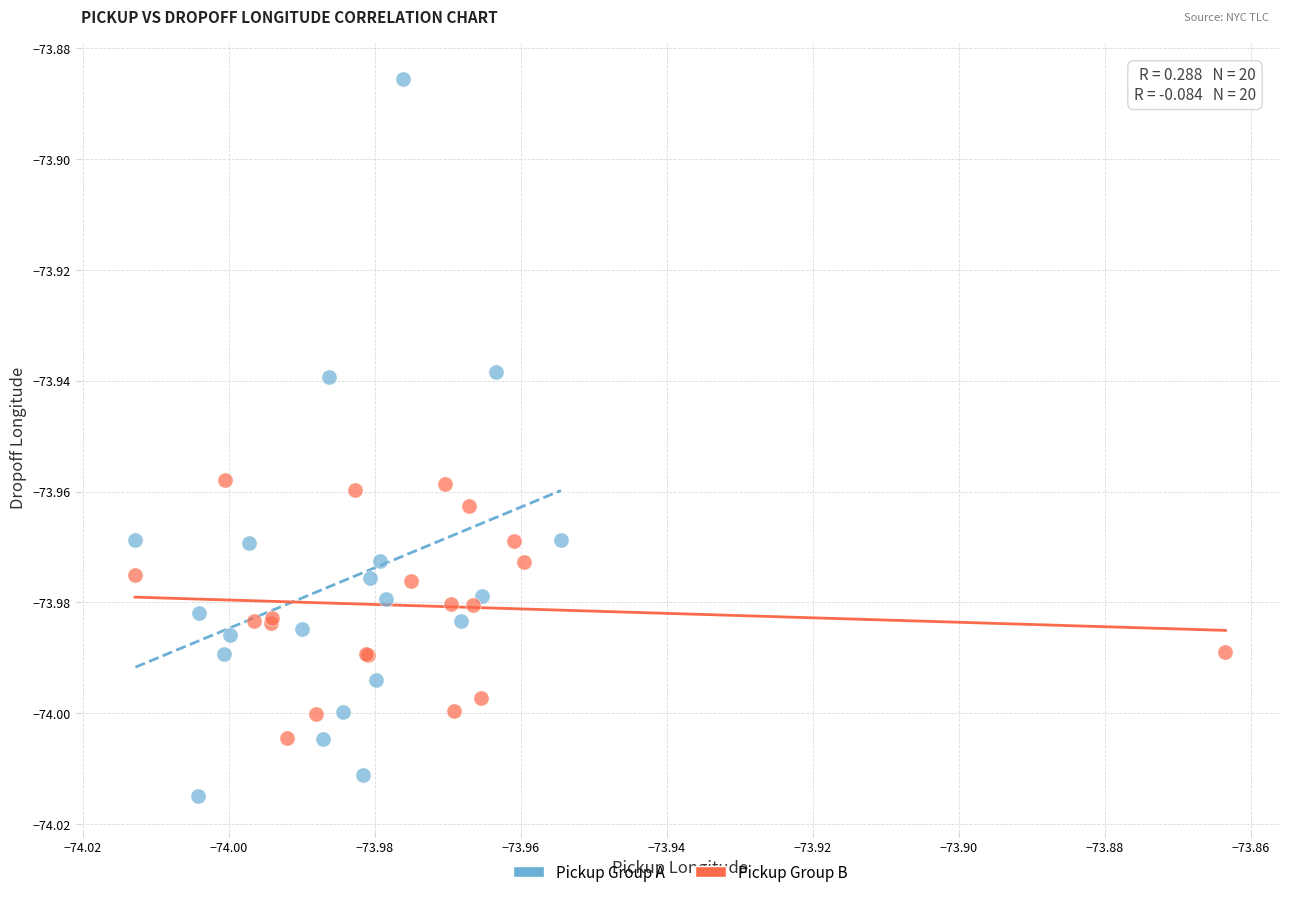

Which series has the widest spread of Y values?

Pickup Group A